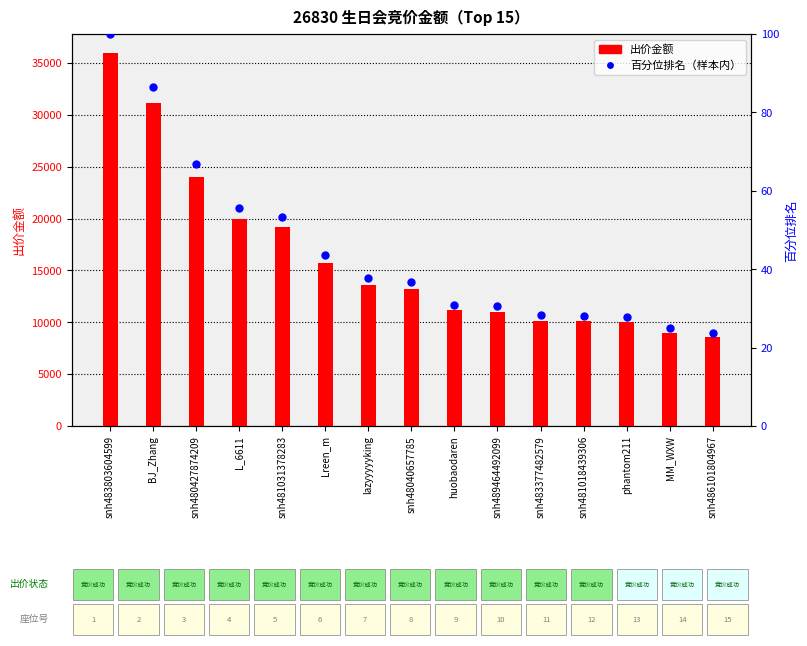

What are all the series names shown in the legend?

出价金额, 百分位排名